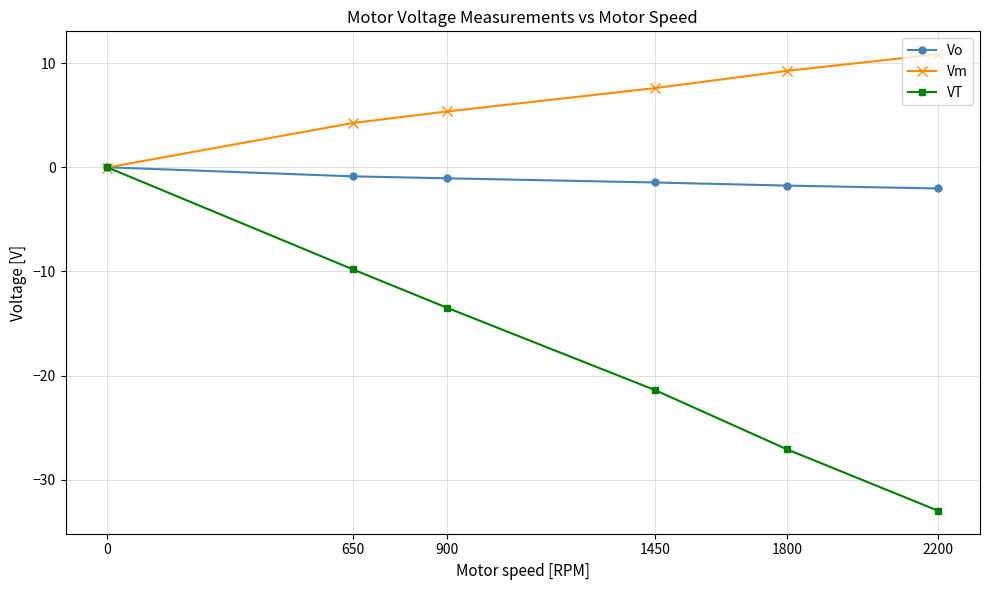

What is the difference between the second highest and minimum values in the VT series?

23.2